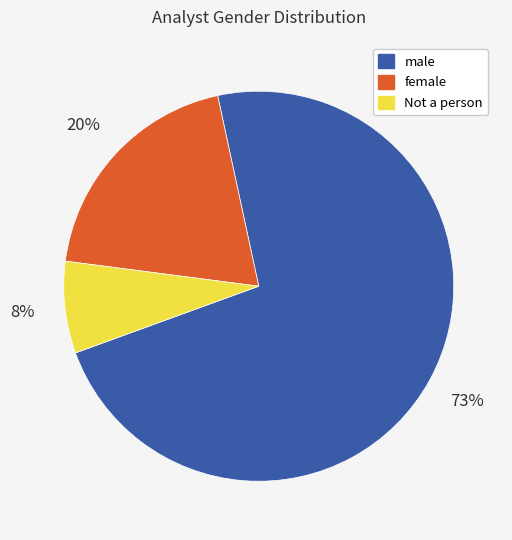

To the nearest percent, what portion does Not a person represent?

8%